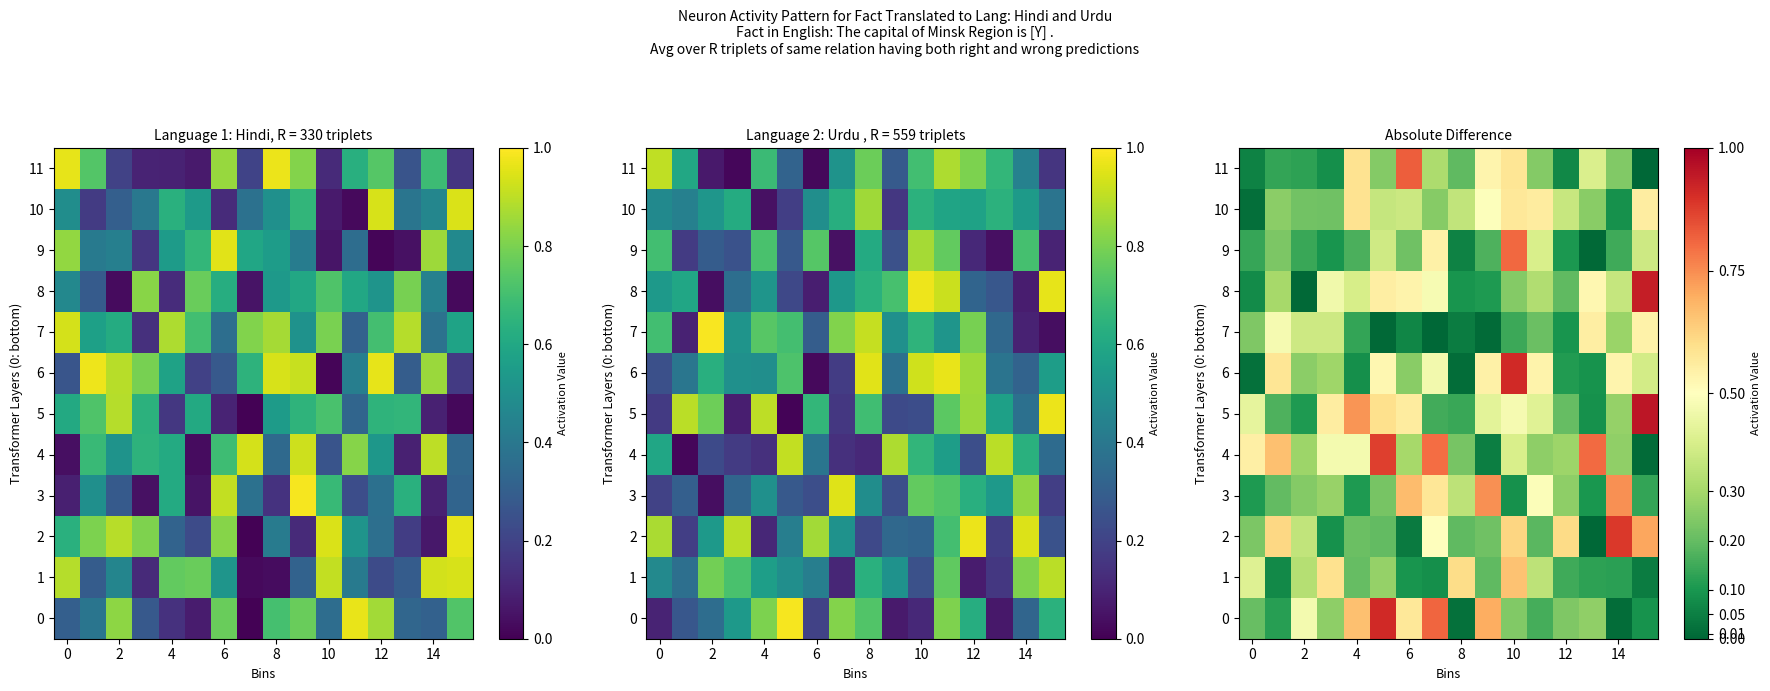

At which category does the chart reach its minimum across all series?

15